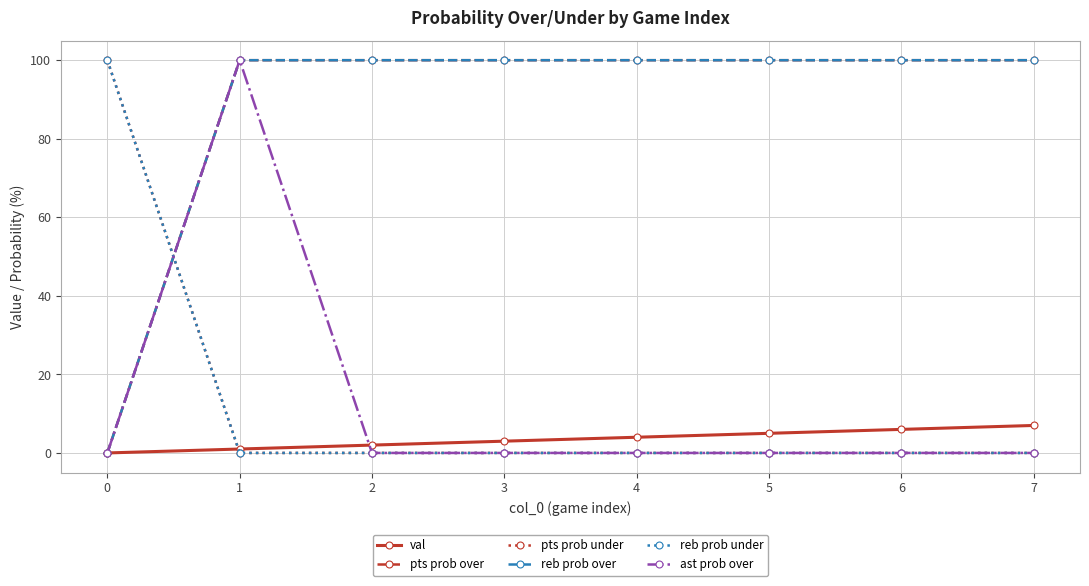

At how many categories does at least one series exceed 13?

8